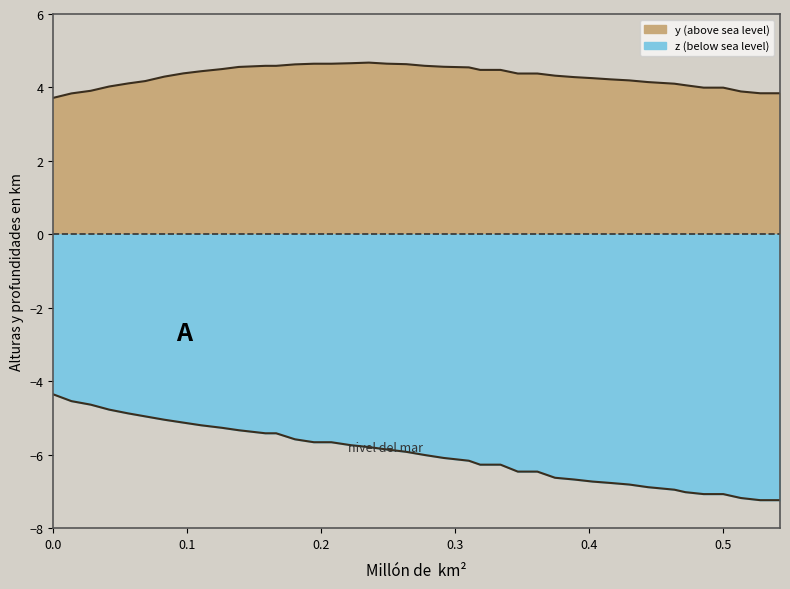

The value of z at 0.3612518 is -6.5. True or false?

True